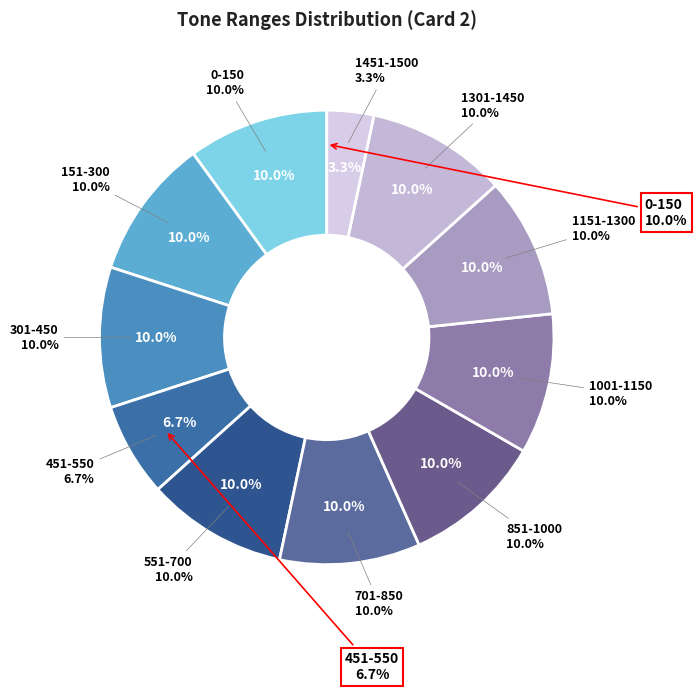

Which category has the biggest portion of the pie?

0-150